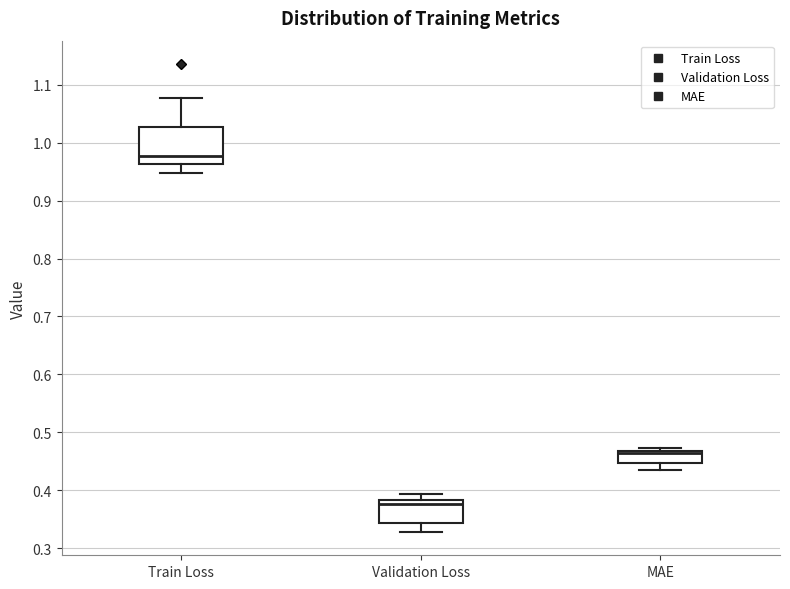

Comparing the boxes themselves (not the whiskers), which one is the tallest?

Train Loss